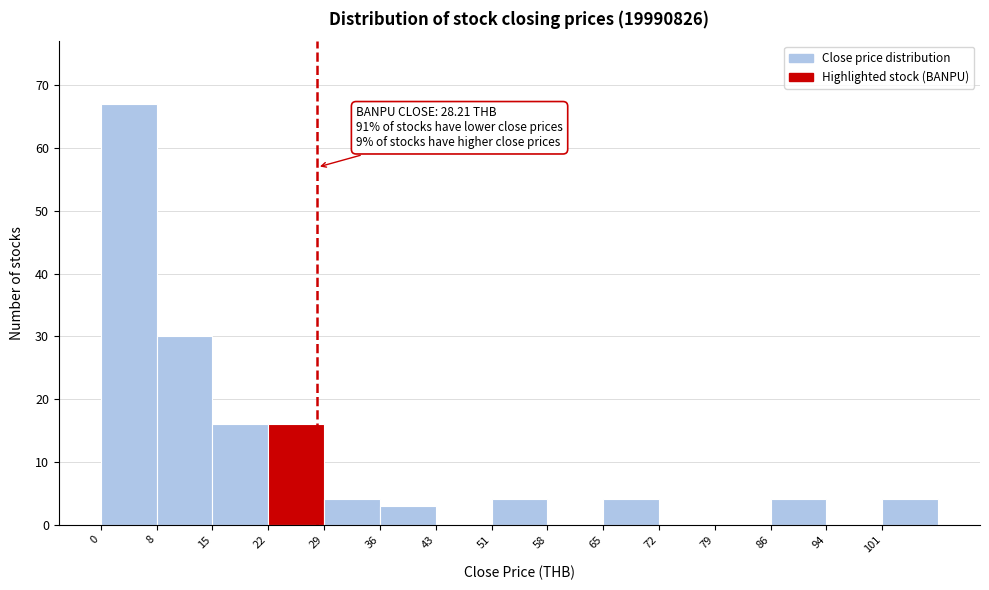

Which range on the x-axis has the tallest bar?

0 to 8